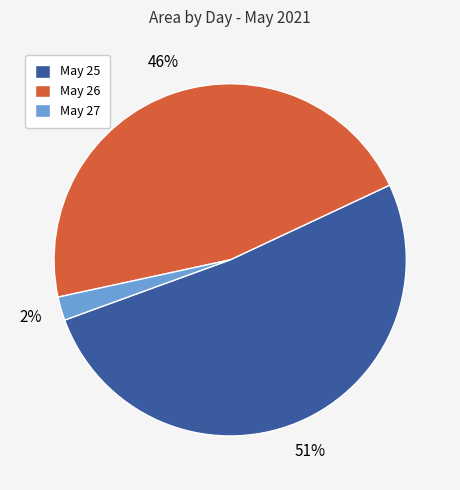

Does May 27 account for over 50% of the chart?

No